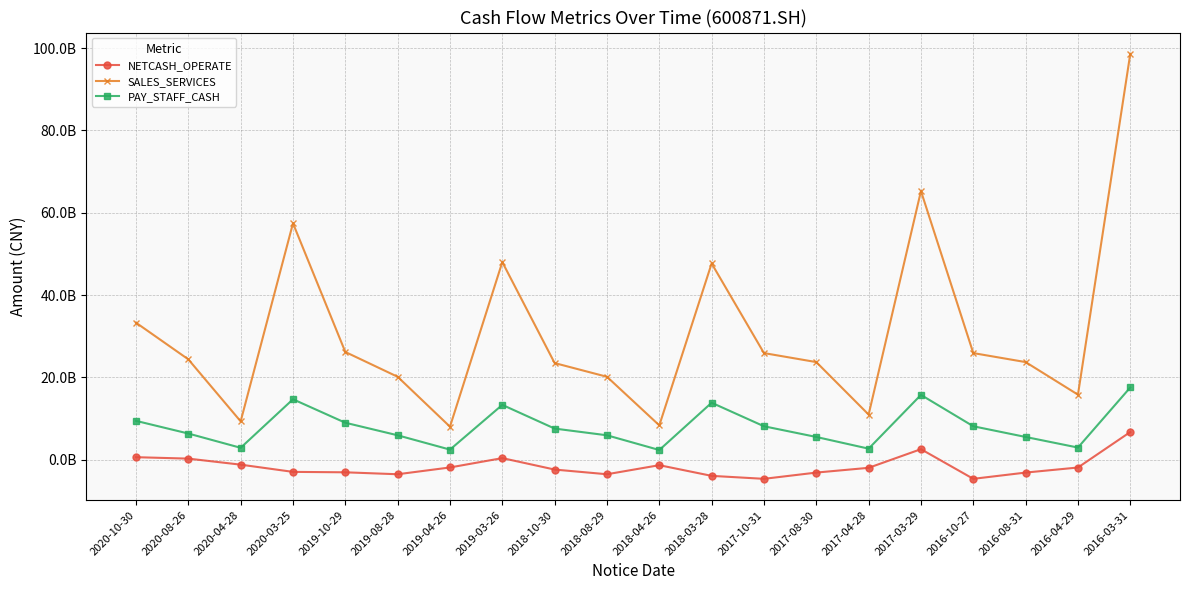

Is this an area chart (filled region under the line)?

No